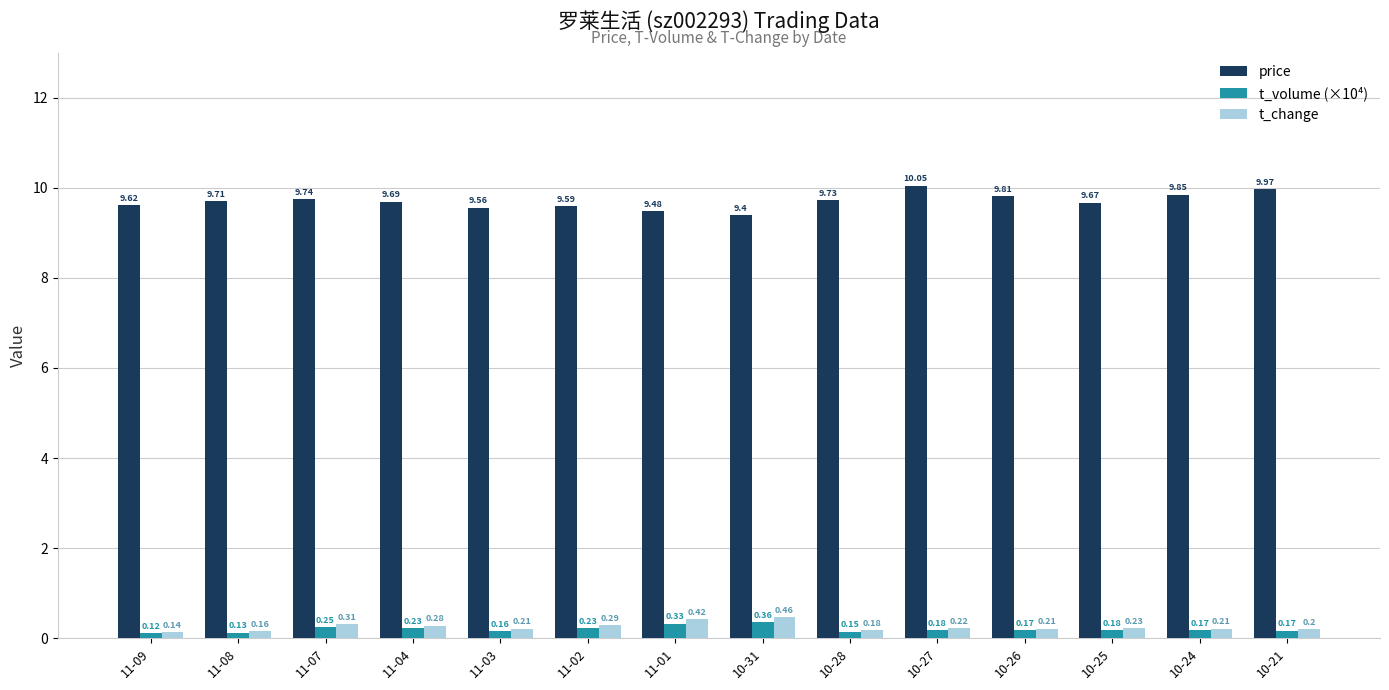

True or false: t_change has a value of 0.2 at 10-25.

True